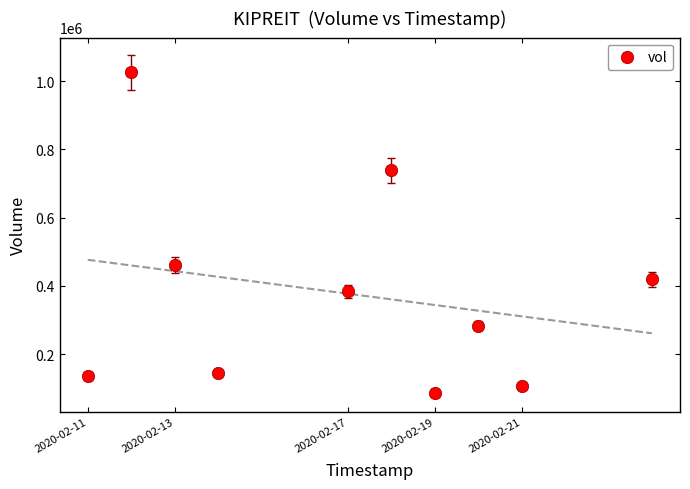

What Y value in the scatter plot is closest to 555950?

460500